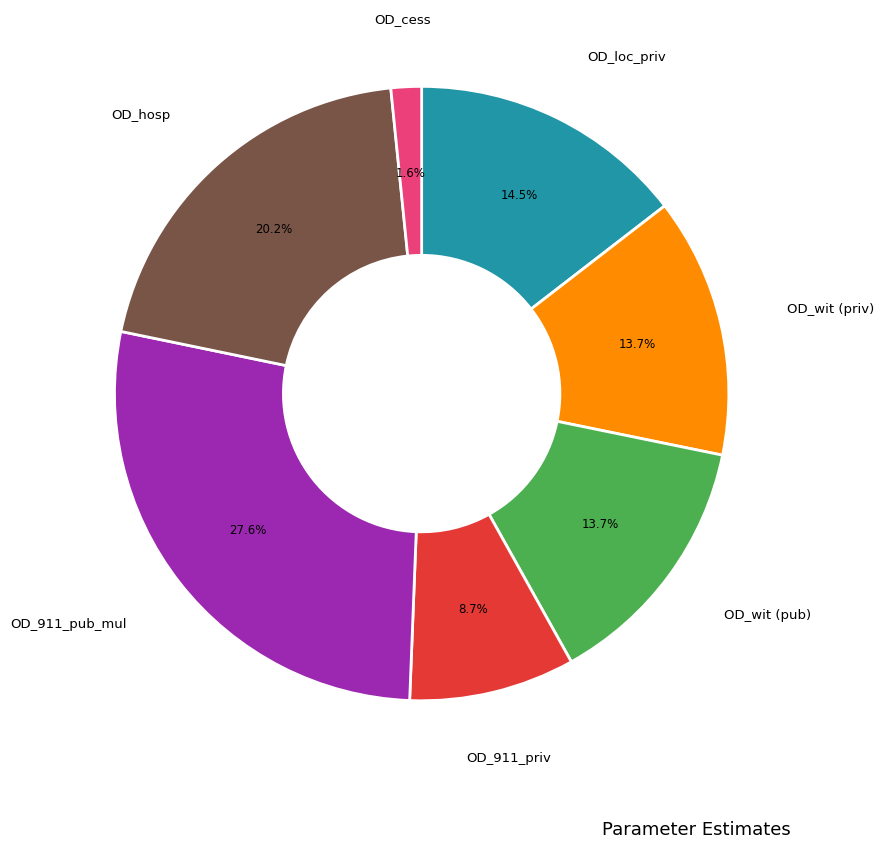

Is there a majority slice in this chart?

No